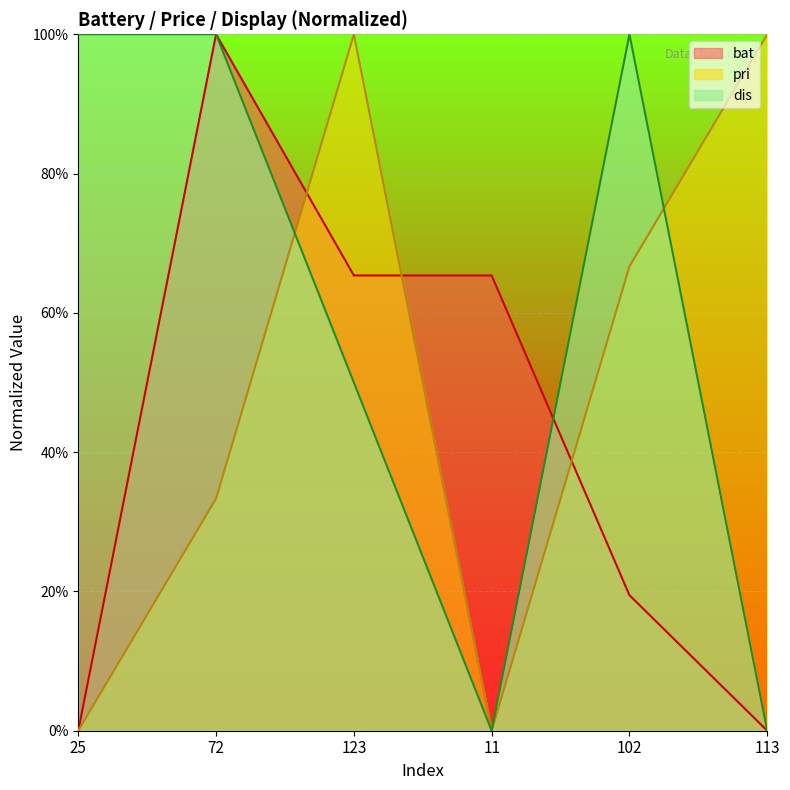

Where is the first local maximum for pri?

123